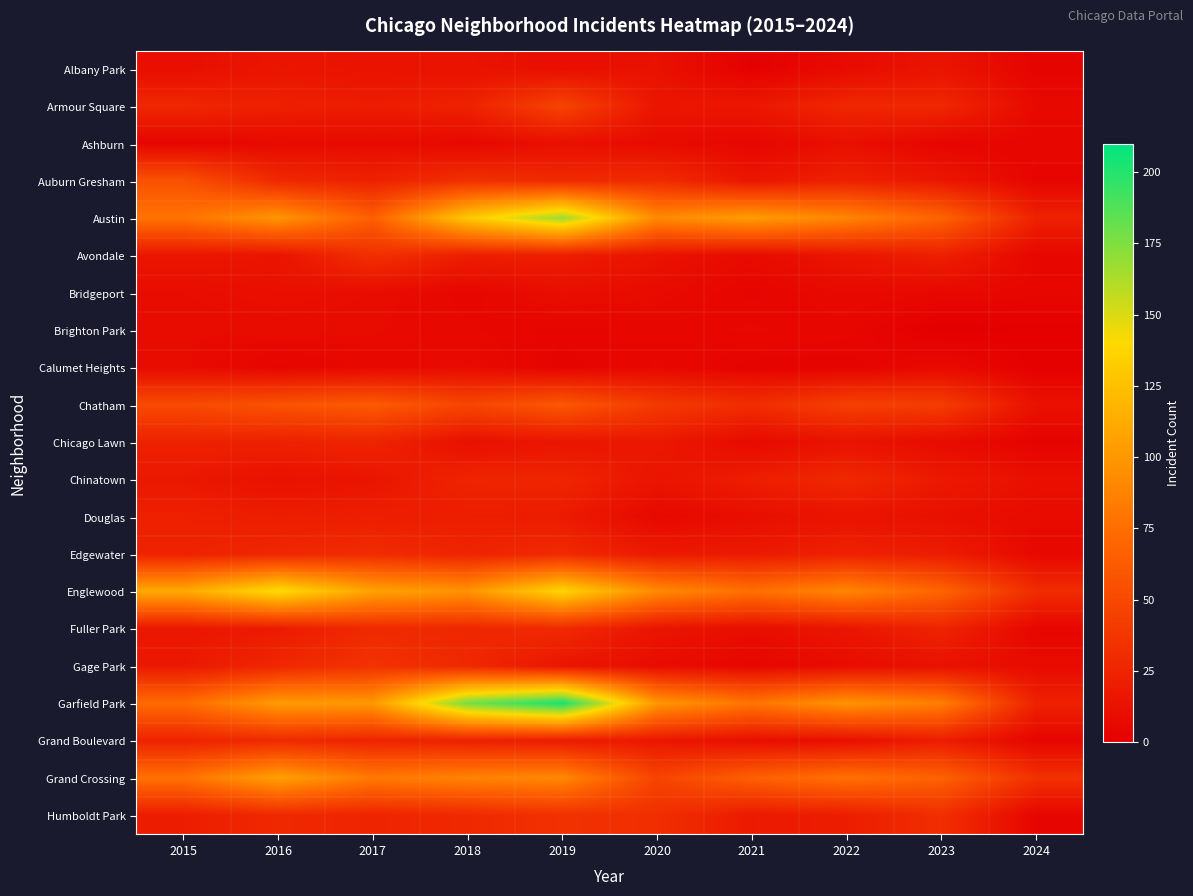

Rank the series by their maximum value, from lowest to highest.

Brighton Park, Calumet Heights, Ashburn, Bridgeport, Albany Park, Douglas, Chicago Lawn, Chinatown, Fuller Park, Grand Boulevard, Edgewater, Avondale, Humboldt Park, Gage Park, Armour Square, Auburn Gresham, Chatham, Grand Crossing, Englewood, Austin, Garfield Park